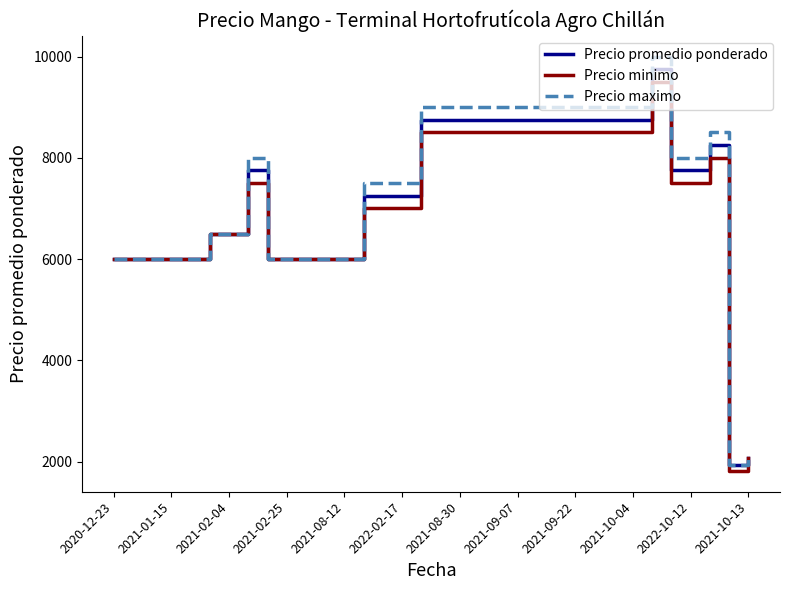

List the series in order of their peak value, lowest first.

Precio minimo, Precio promedio ponderado, Precio maximo